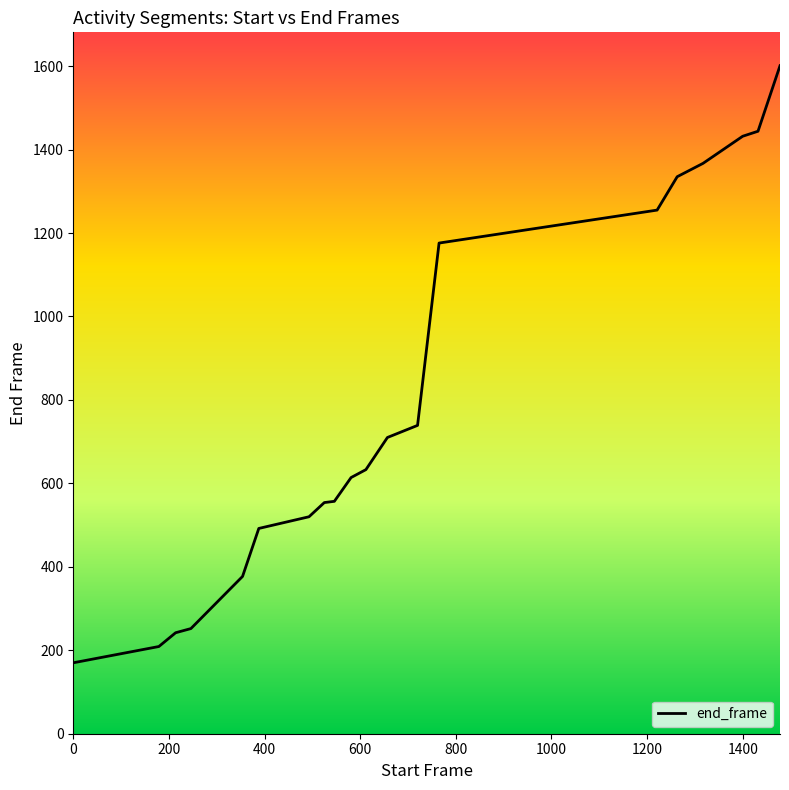

What is the minimum value shown in the chart?

170